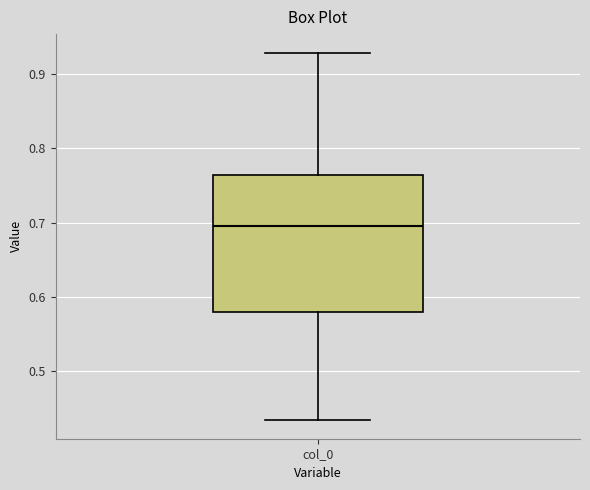

Read this box plot against the y-axis: the position of the median line, the range covered by the box, and the ends of both whiskers. The values are not printed on the chart, so give them approximately, as read against the axis.

median 0.70, box 0.58 to 0.76, whiskers 0.43 to 0.93